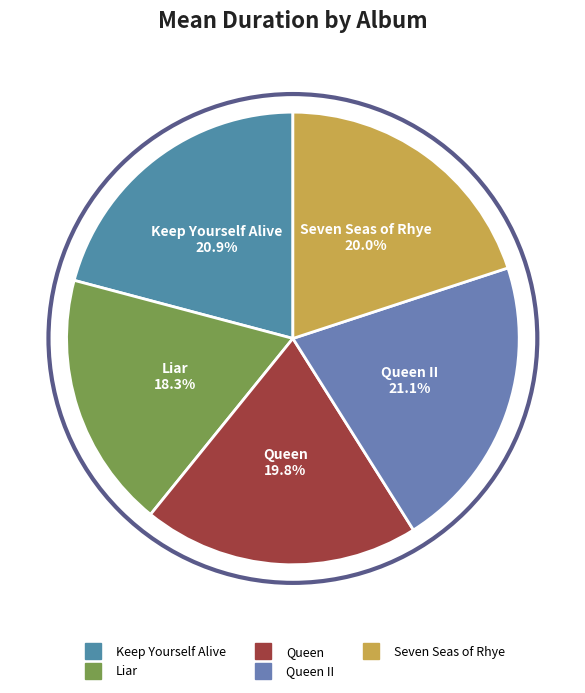

Which category has the smallest portion of the pie?

Liar